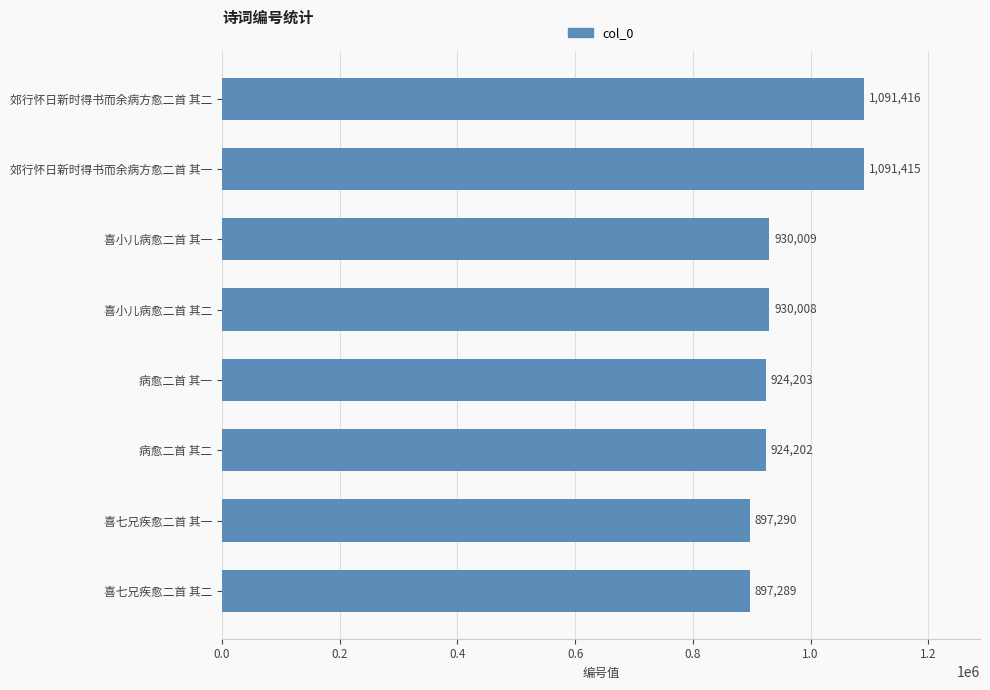

What is the ratio of the value at 病愈二首 其一 to the value at 郊行怀日新时得书而余病方愈二首 其二?

0.8